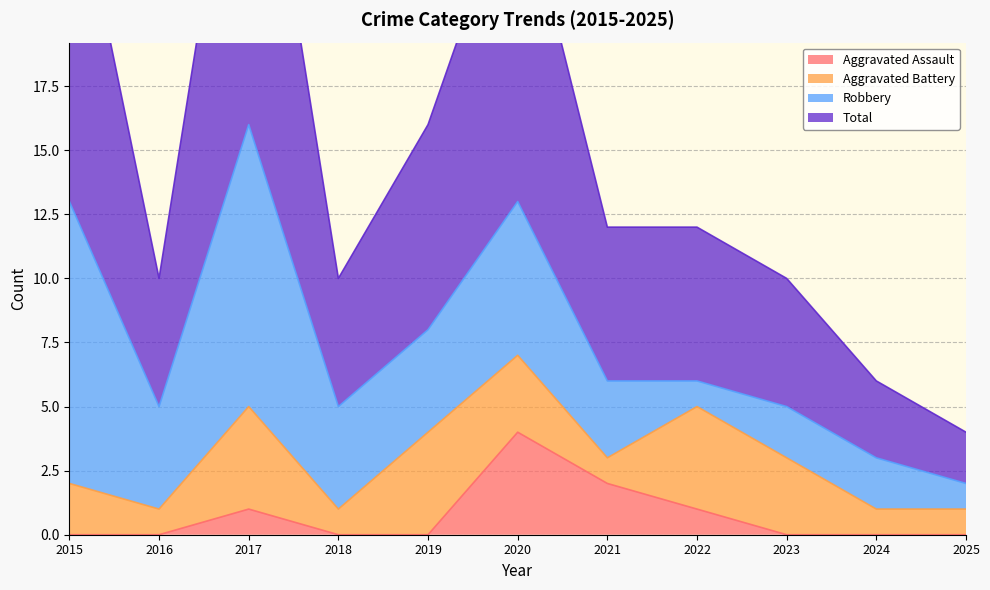

True or false: Aggravated Assault has a value of 2 at 2015.

False